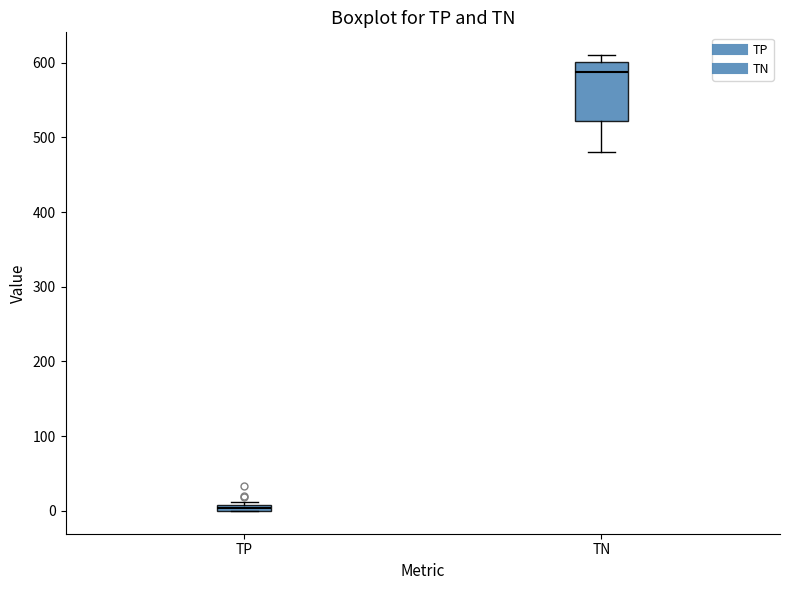

Comparing the boxes themselves (not the whiskers), which one is the tallest?

TN